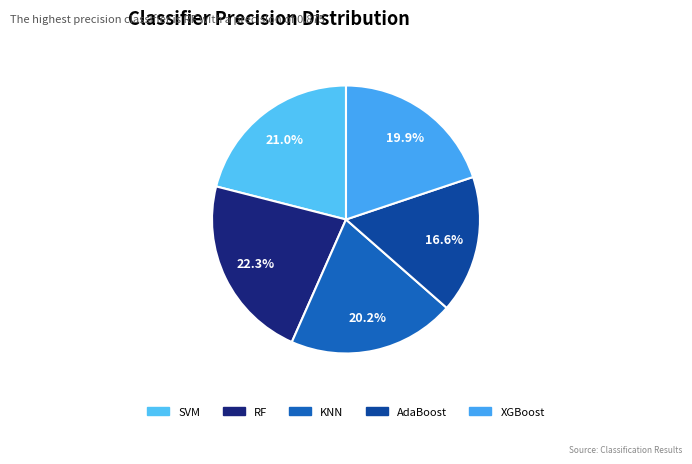

To the nearest percent, what is the average slice percentage?

20%